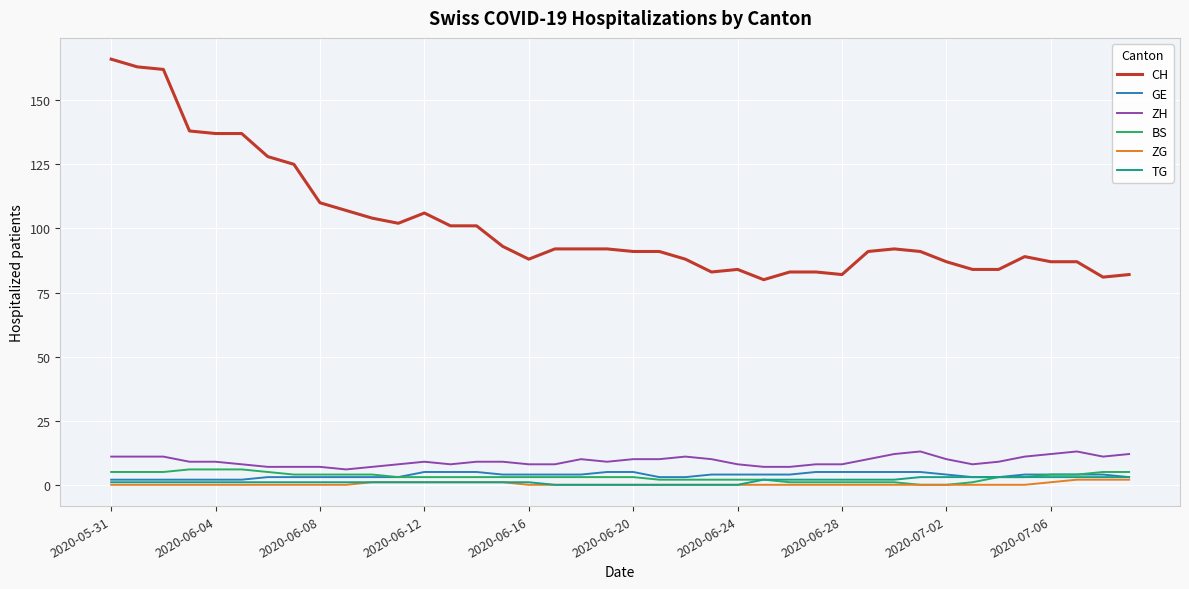

Which series has the widest spread of values?

CH